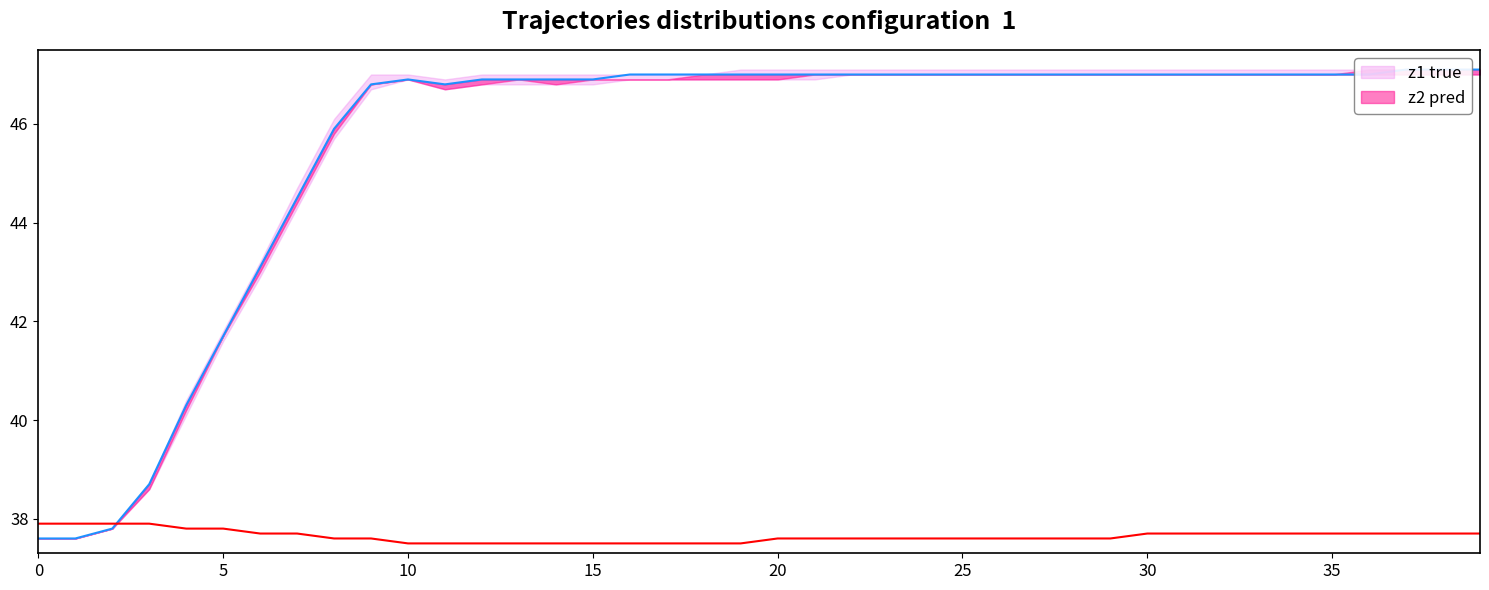

Is it true that z1 equals 46.9 at 15?

True